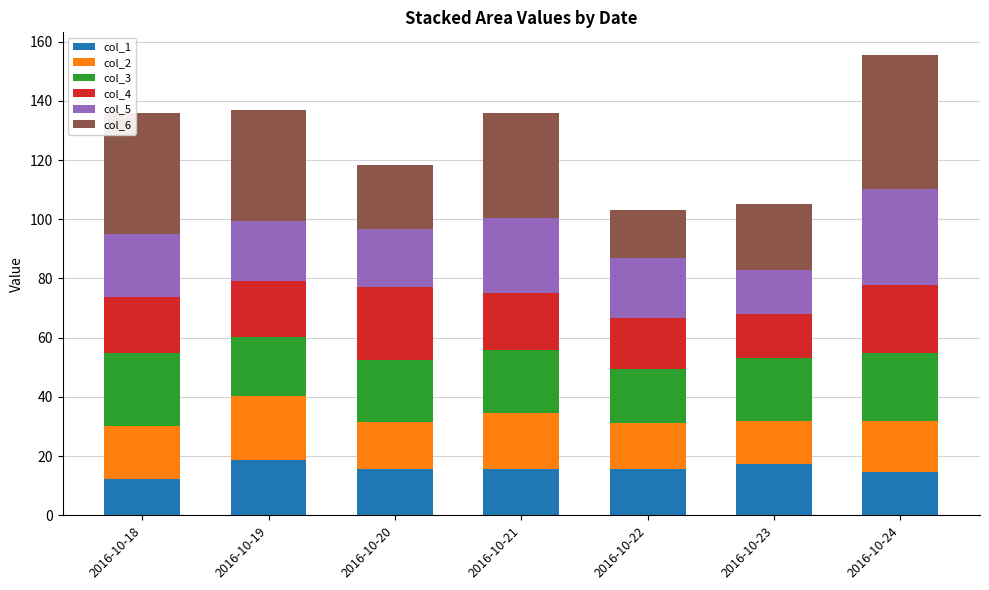

What is the total value across all series at 2016-10-18?

135.8